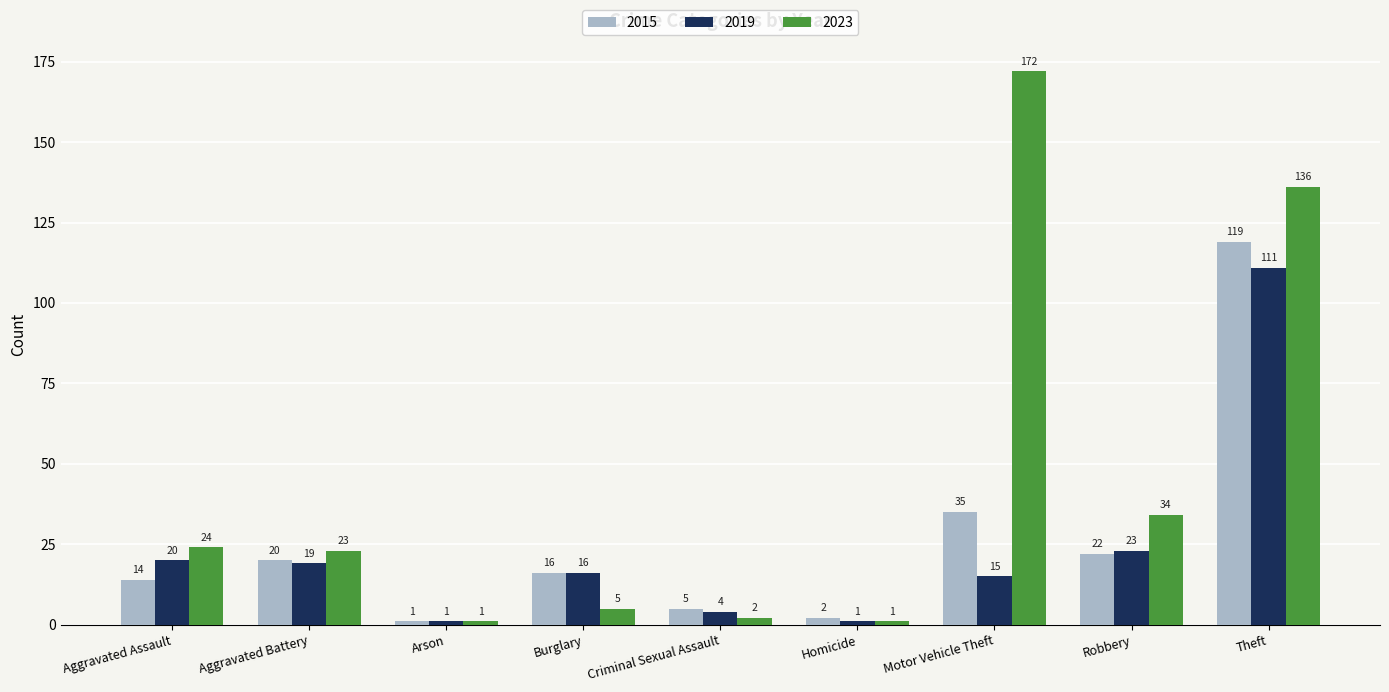

At which label is 2015 closest to 60?

Motor Vehicle Theft